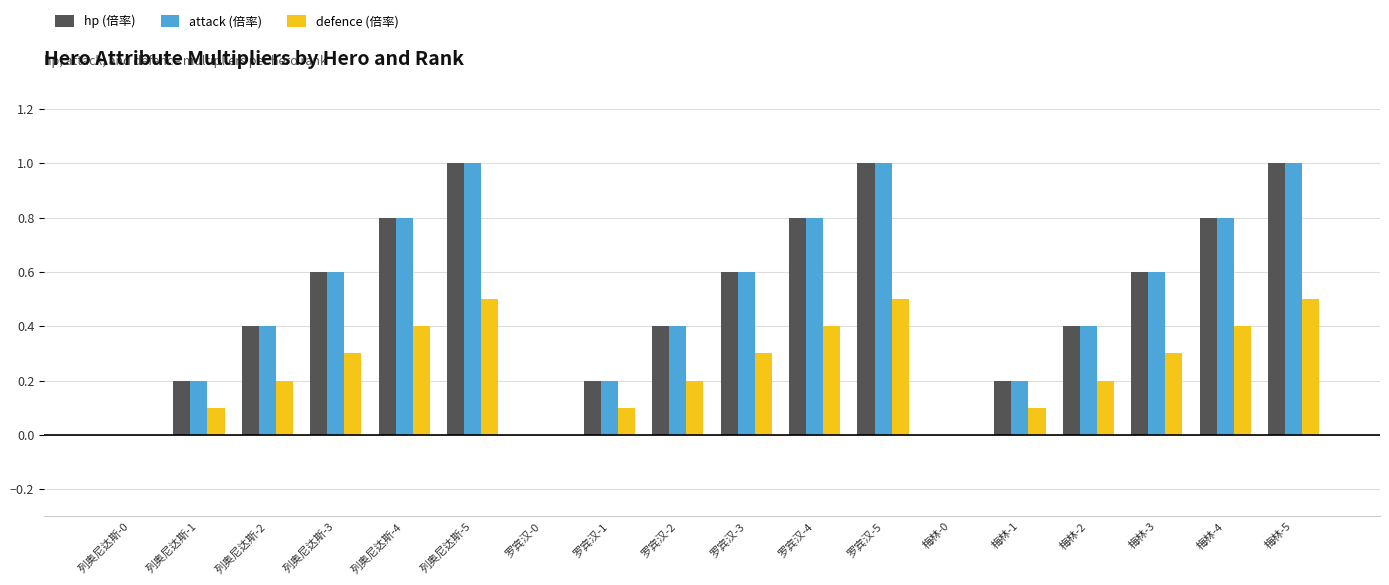

What is the highest value of the defence (倍率) series?

0.5